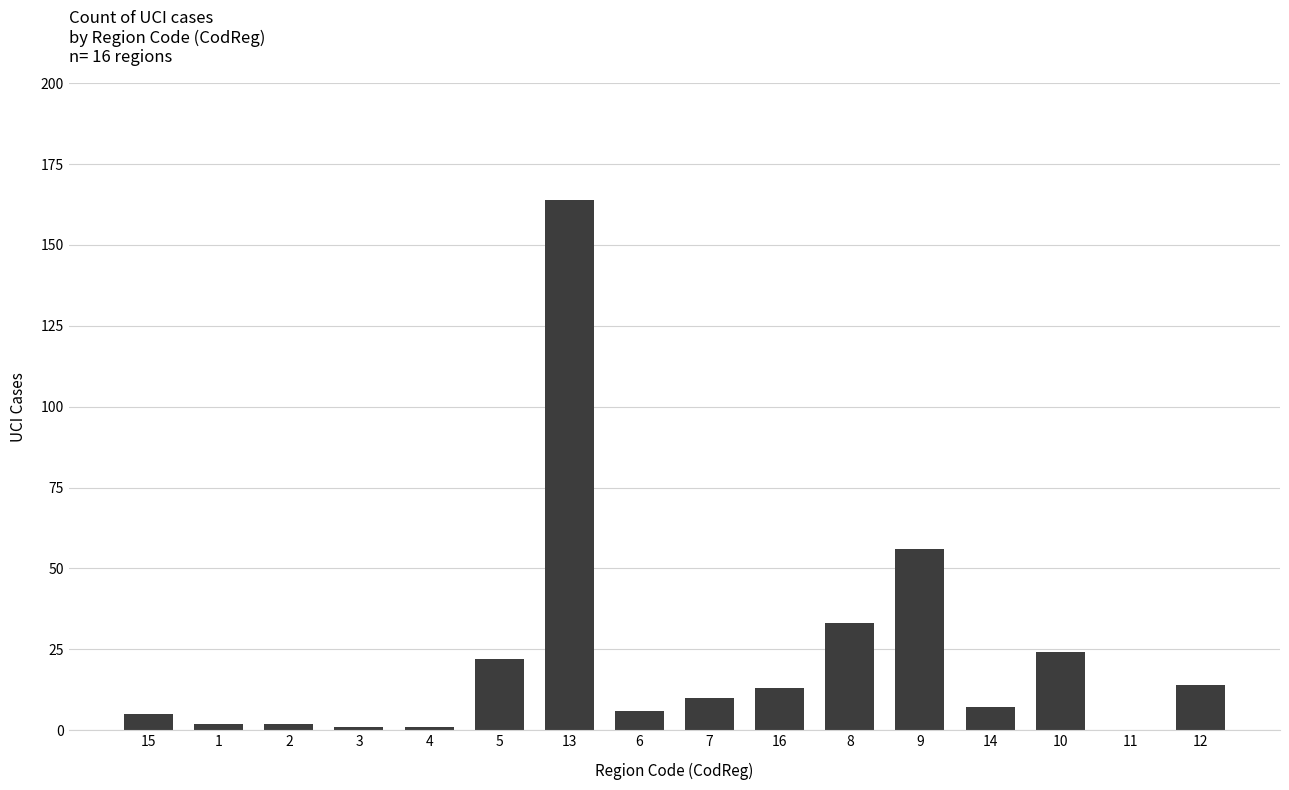

The chart shows a value of 1 at 4. True or false?

True